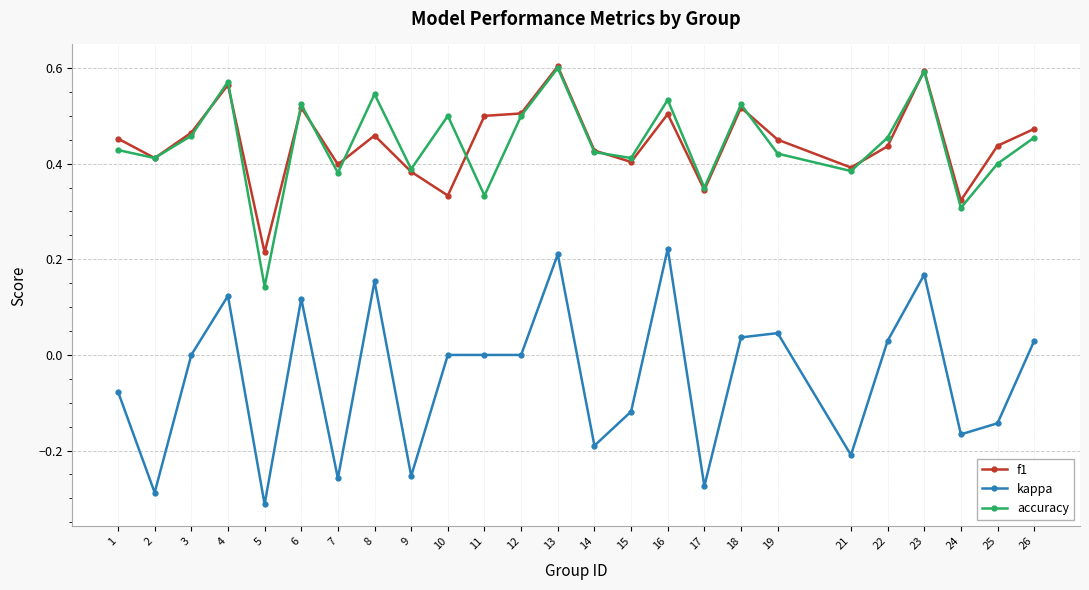

Between 10 and 17, which series saw the biggest shift?

kappa